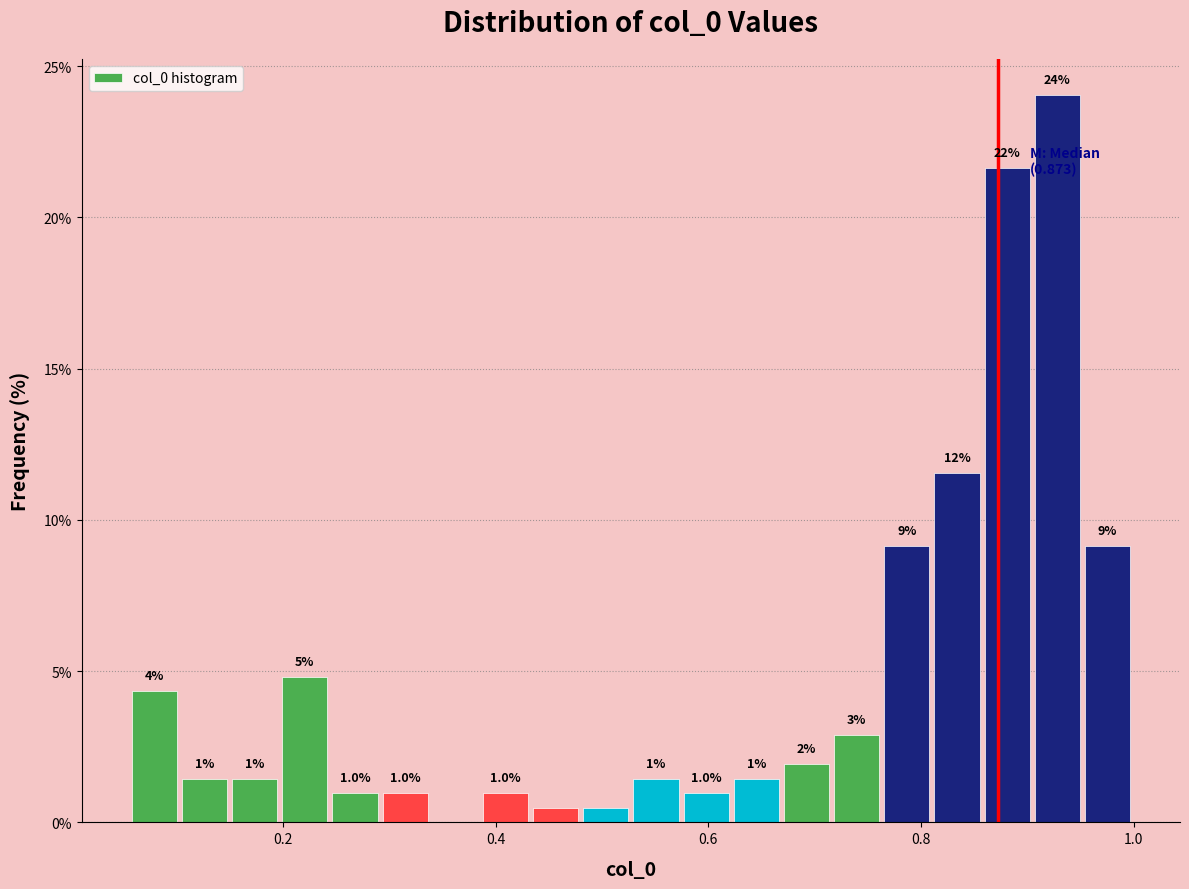

Read against the x-axis, roughly where is the centre of the tallest bar?

0.92